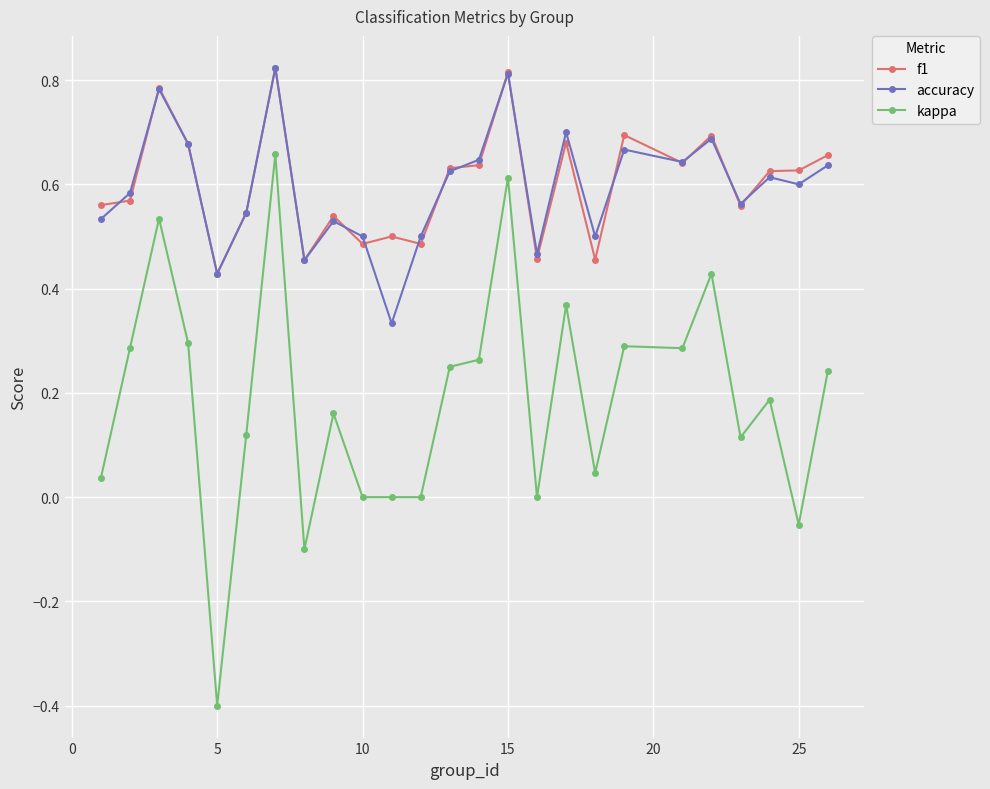

What are all the series names shown in the legend?

f1, accuracy, kappa